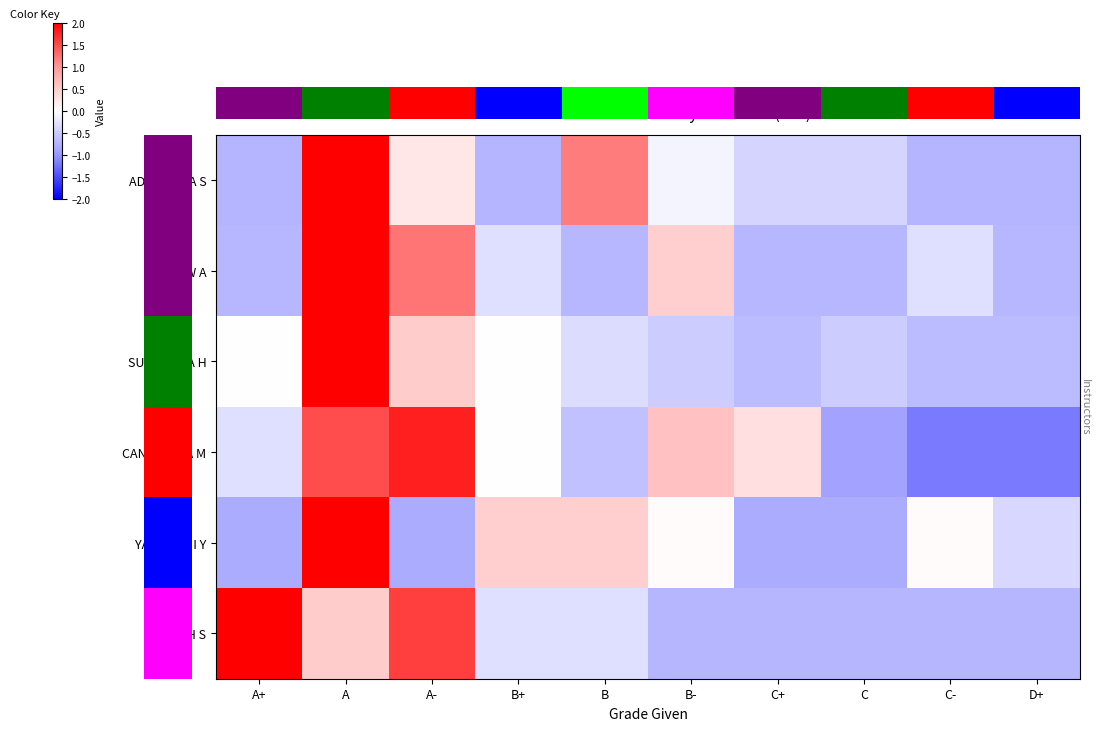

What is the minimum value shown in the chart?

-1.2